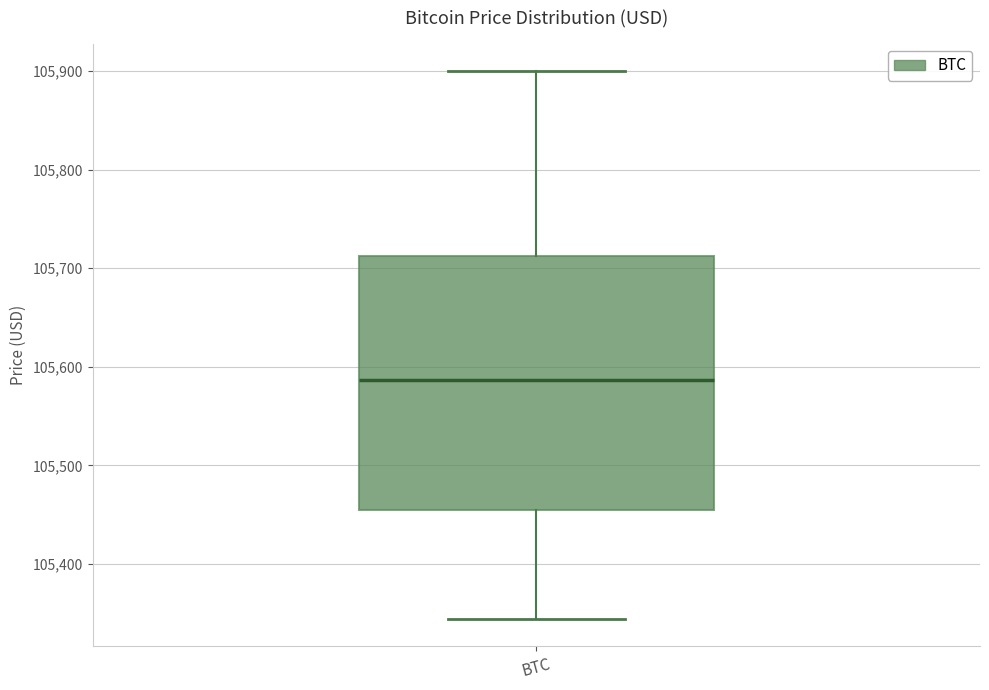

Transcribe this box plot: give where the median line is, the range the box spans, and where the two whiskers end, as read against the y-axis. The values are not printed on the chart, so give them approximately, as read against the axis.

median 105590, box 105460 to 105710, whiskers 105340 to 105900